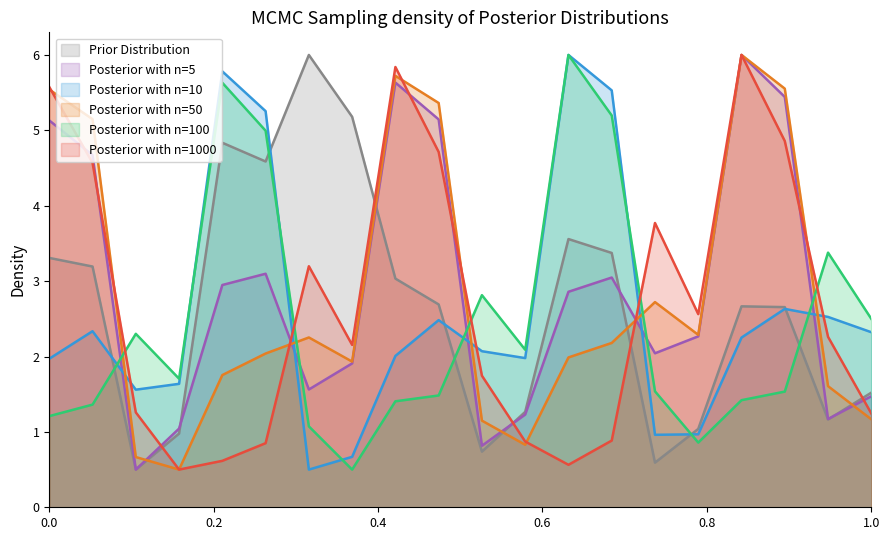

Where is the first local minimum for Posterior with n=50?

4